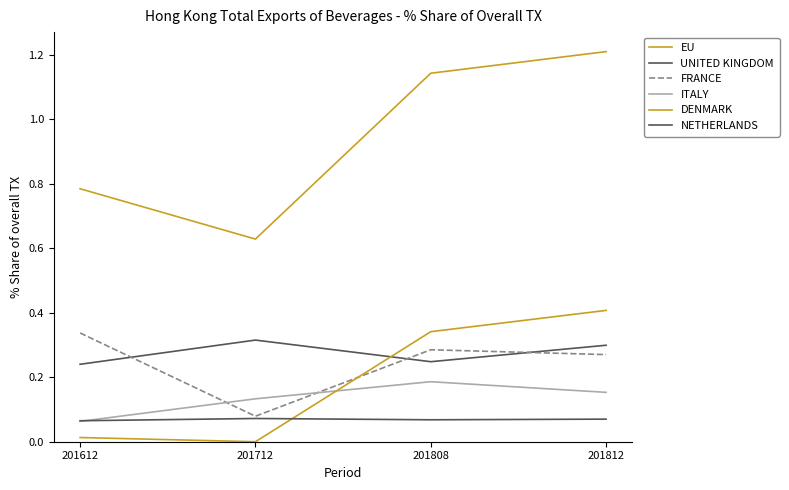

Reading left to right, list all the values displayed in this chart.

EU: 201612=0.8	201712=0.6	201808=1.1	201812=1.2
UNITED KINGDOM: 201612=0.2	201712=0.3	201808=0.2	201812=0.3
FRANCE: 201612=0.3	201712=0.1	201808=0.3	201812=0.3
ITALY: 201612=0.1	201712=0.1	201808=0.2	201812=0.2
DENMARK: 201612=0.0	201712=0.0	201808=0.3	201812=0.4
NETHERLANDS: 201612=0.1	201712=0.1	201808=0.1	201812=0.1